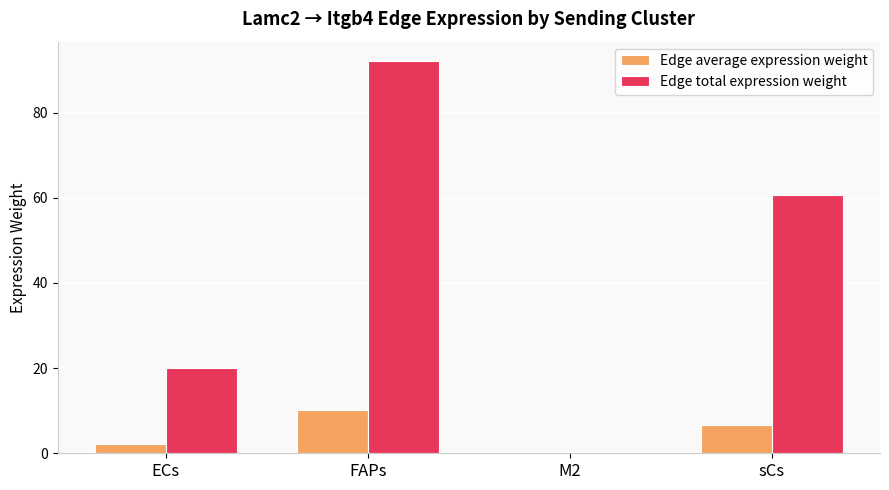

Between ECs and M2, which series saw the biggest shift?

Edge total expression weight